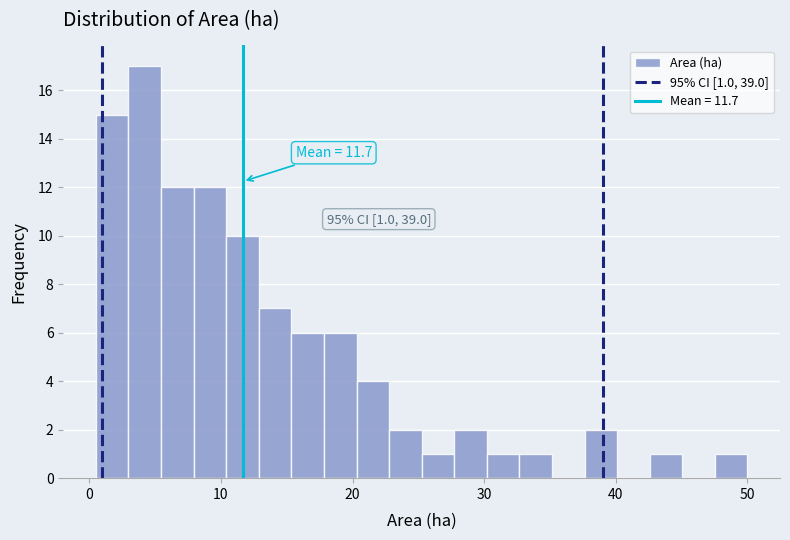

Around what value on the x-axis is the tallest bar? Give the approximate position of its centre, as read against the axis.

4